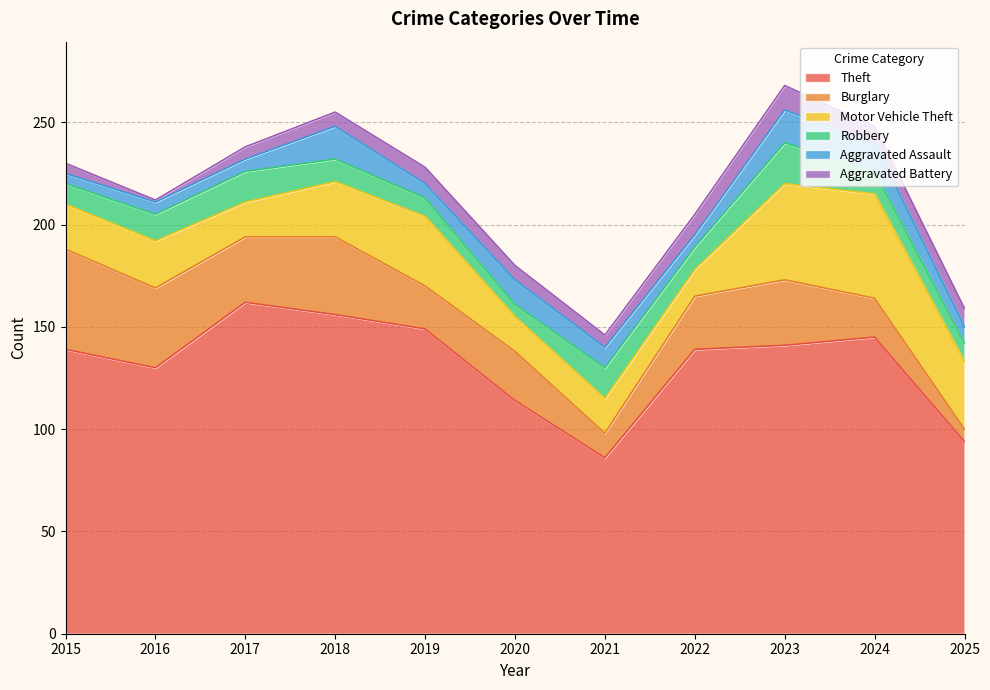

What are all the series names shown in the legend?

Theft, Burglary, Motor Vehicle Theft, Robbery, Aggravated Assault, Aggravated Battery